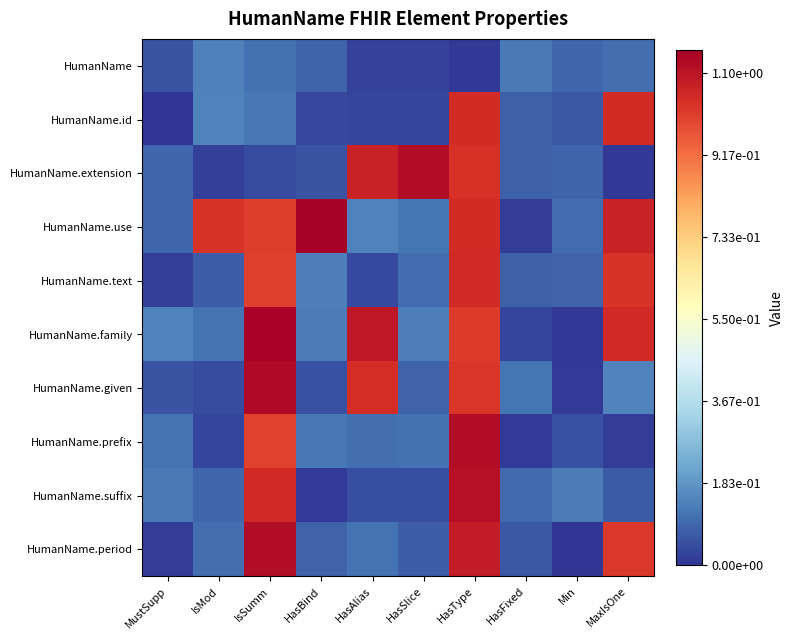

At HasAlias, list the series in order from largest to smallest.

HumanName.family, HumanName.extension, HumanName.given, HumanName.use, HumanName.period, HumanName.prefix, HumanName.suffix, HumanName.text, HumanName.id, HumanName